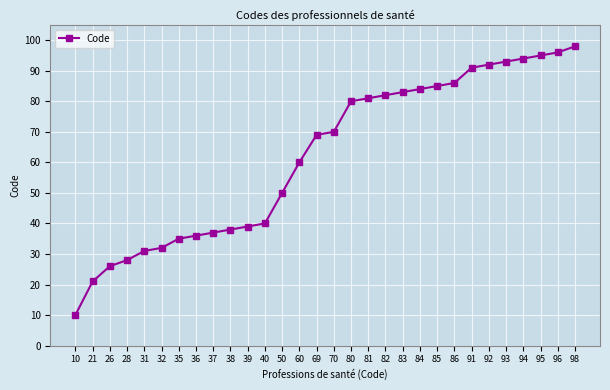

Which label corresponds to the smallest value in the chart?

10